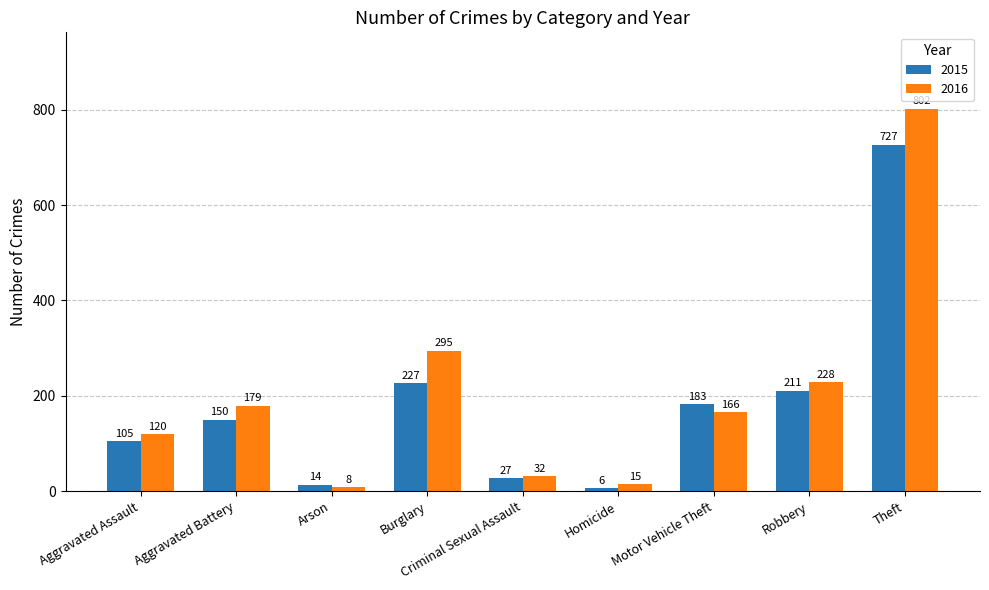

What is the difference between the highest and lowest values at Homicide?

9